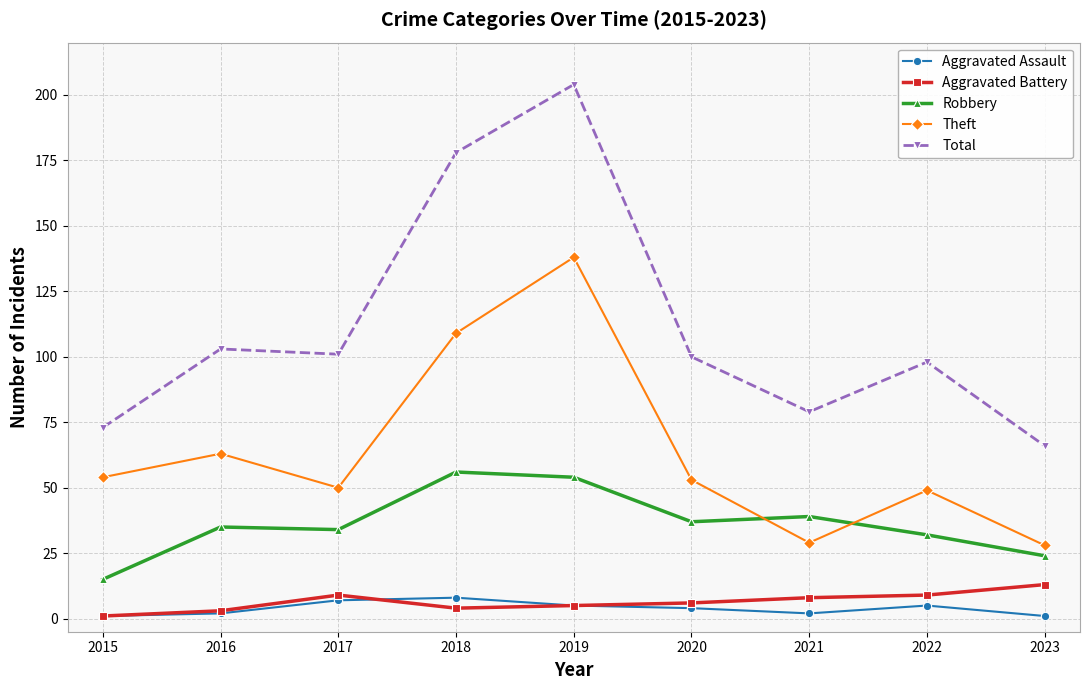

True or false: Theft has more than 2 interior local peaks.

True